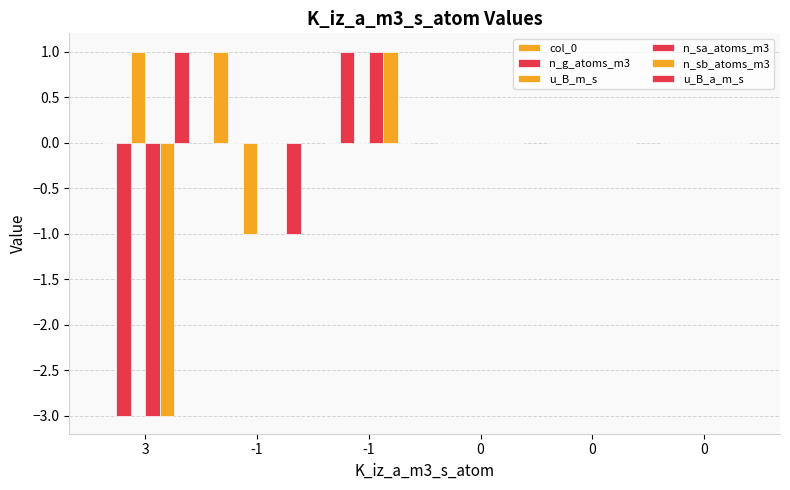

What is the difference between the n_g_atoms_m3 values at 0 and -1?

1